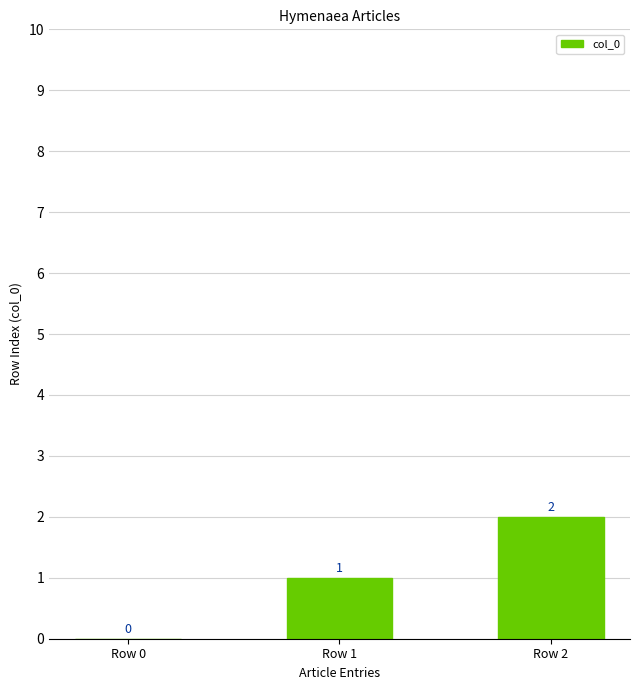

What is the sum of all values?

3